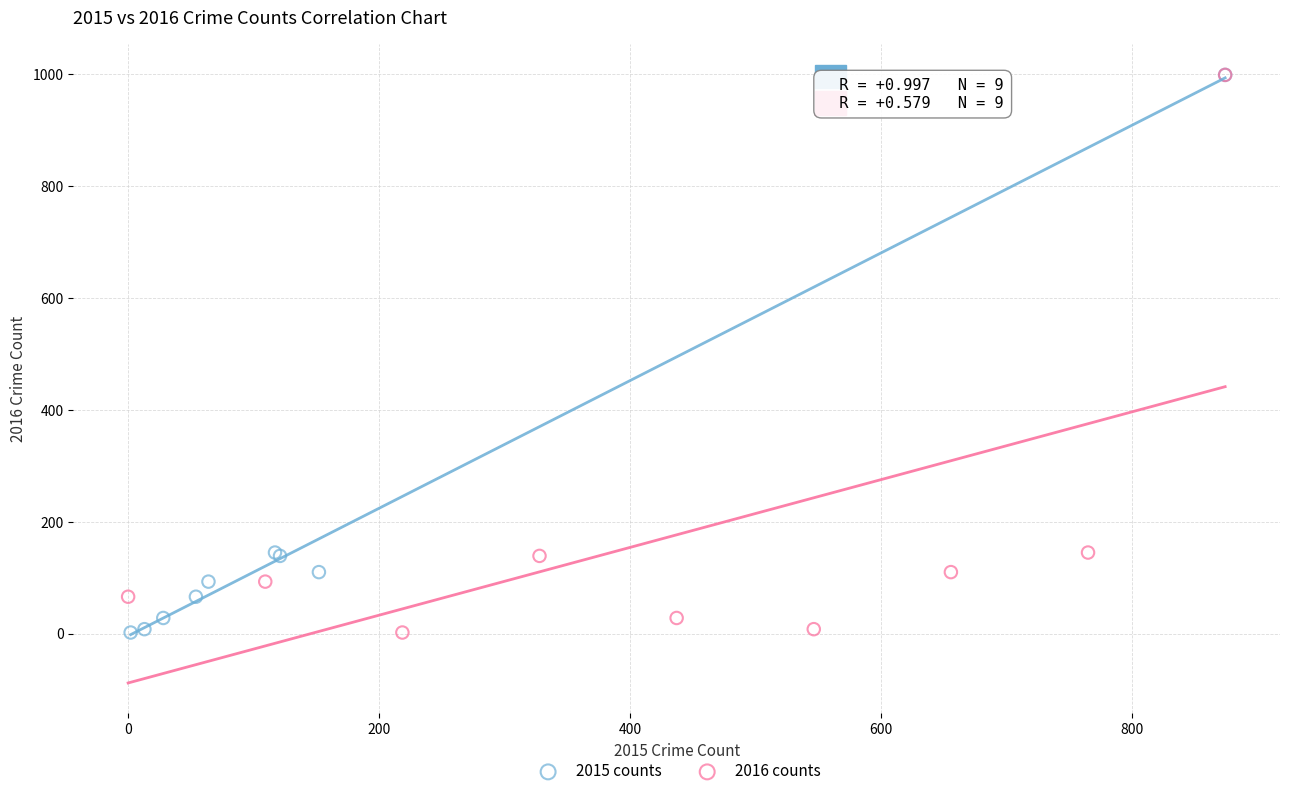

What are all the series names shown in the legend?

2015 counts, 2016 counts